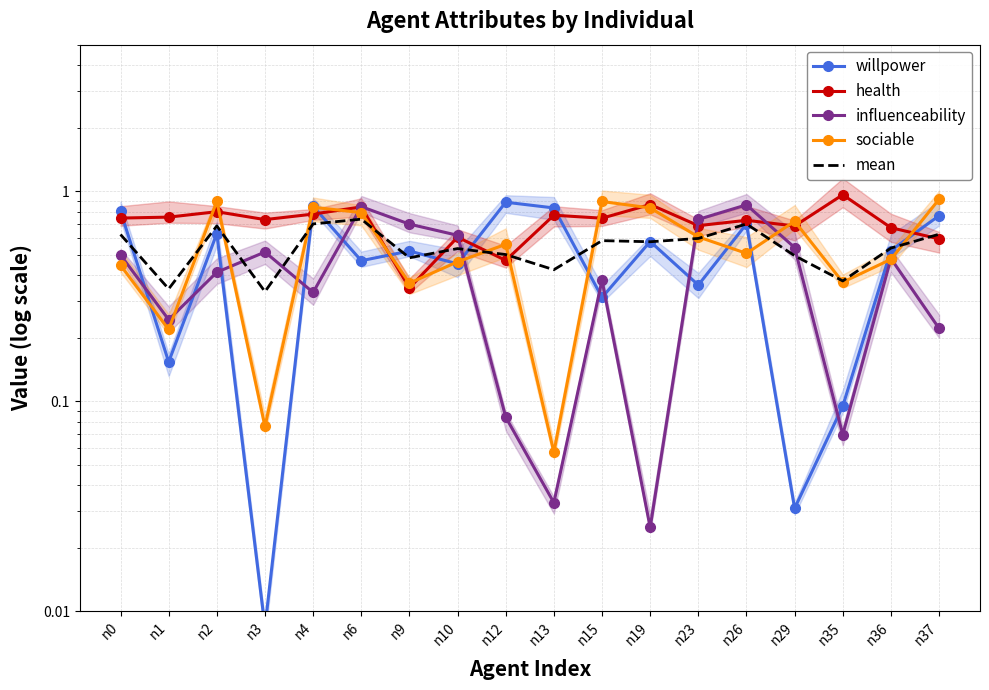

How many distinct data groups are displayed?

5